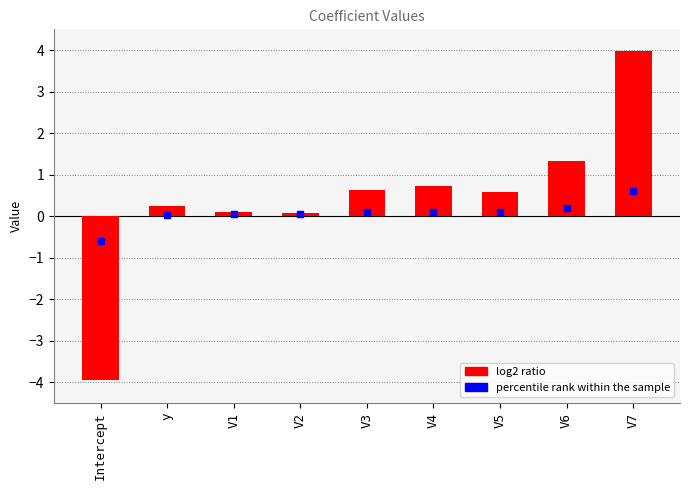

What is the greatest value displayed?

4.0